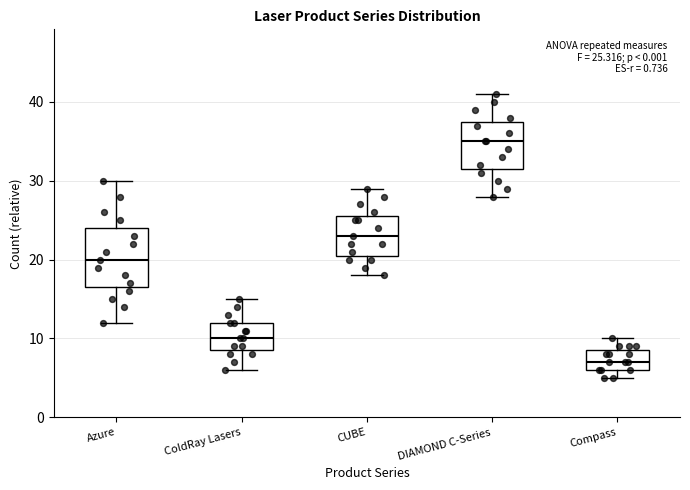

Which box's median line is the highest?

DIAMOND C-Series